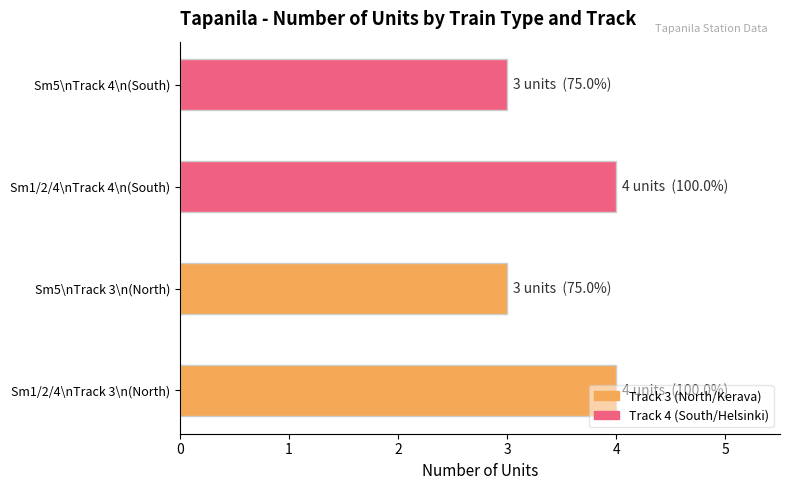

What is the minimum value shown in the chart?

3